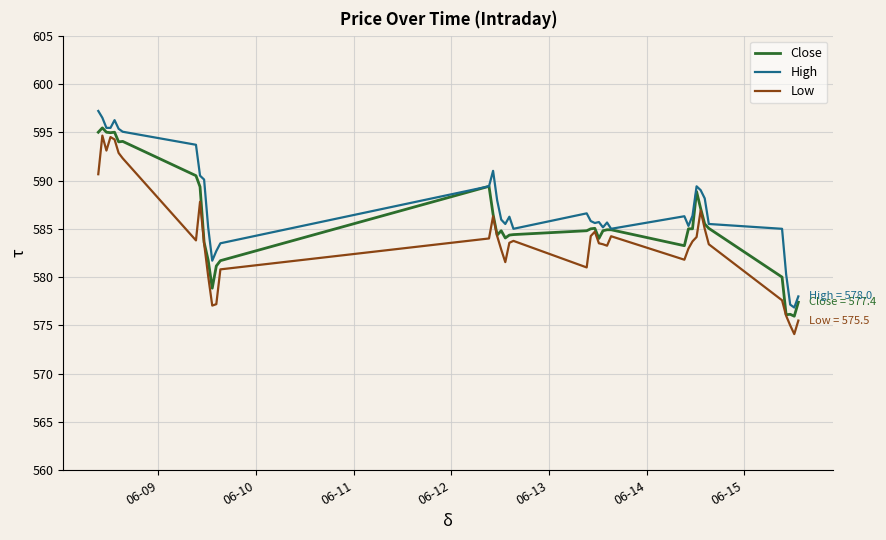

What is the minimum value shown in the chart?

574.1